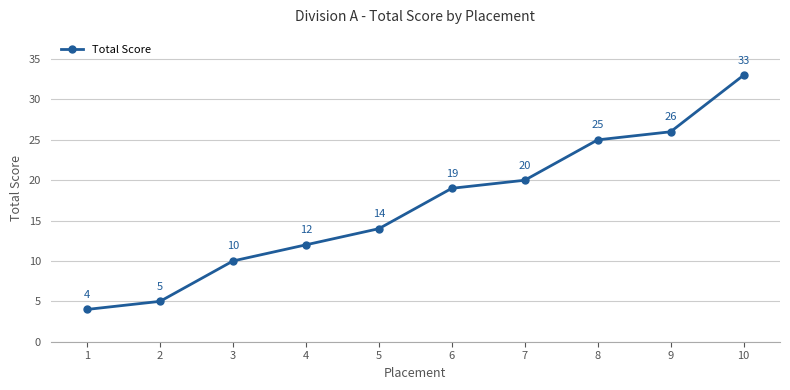

Read the value at 5, to the nearest 5.

15